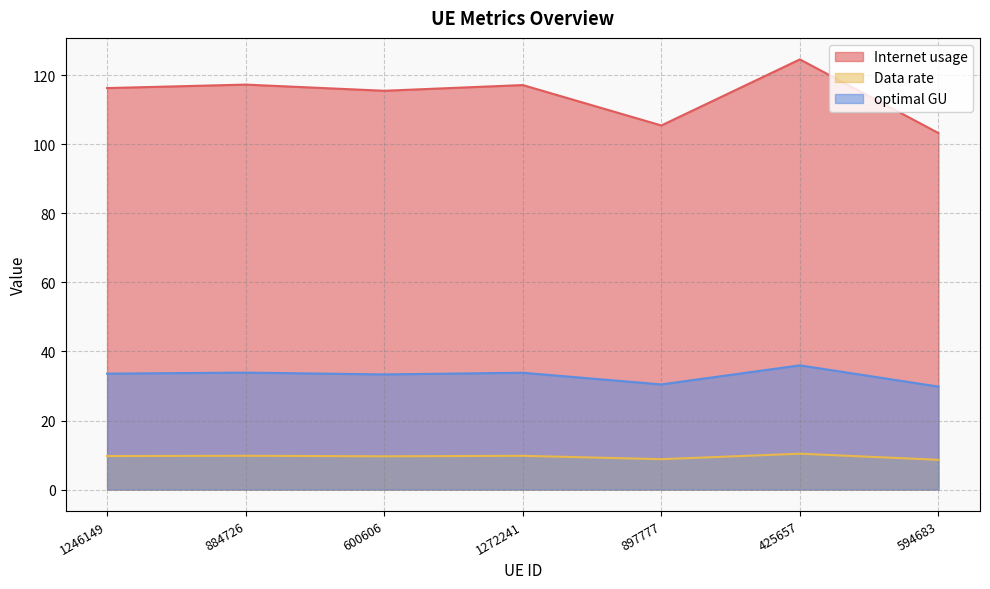

How many lines are shown in the chart?

3